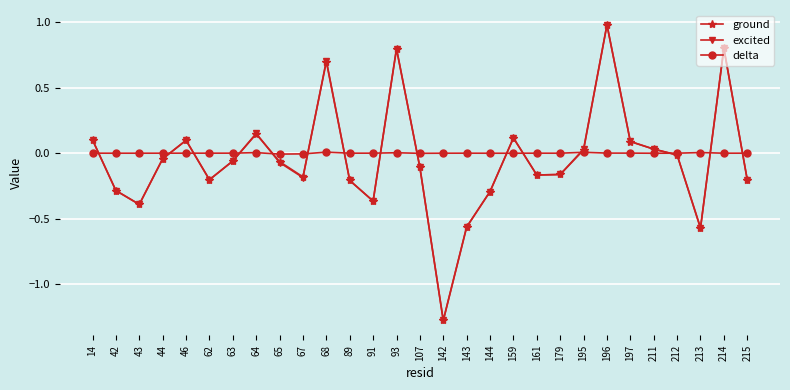

True or false: ground has a value of -0.3 at 179.

False